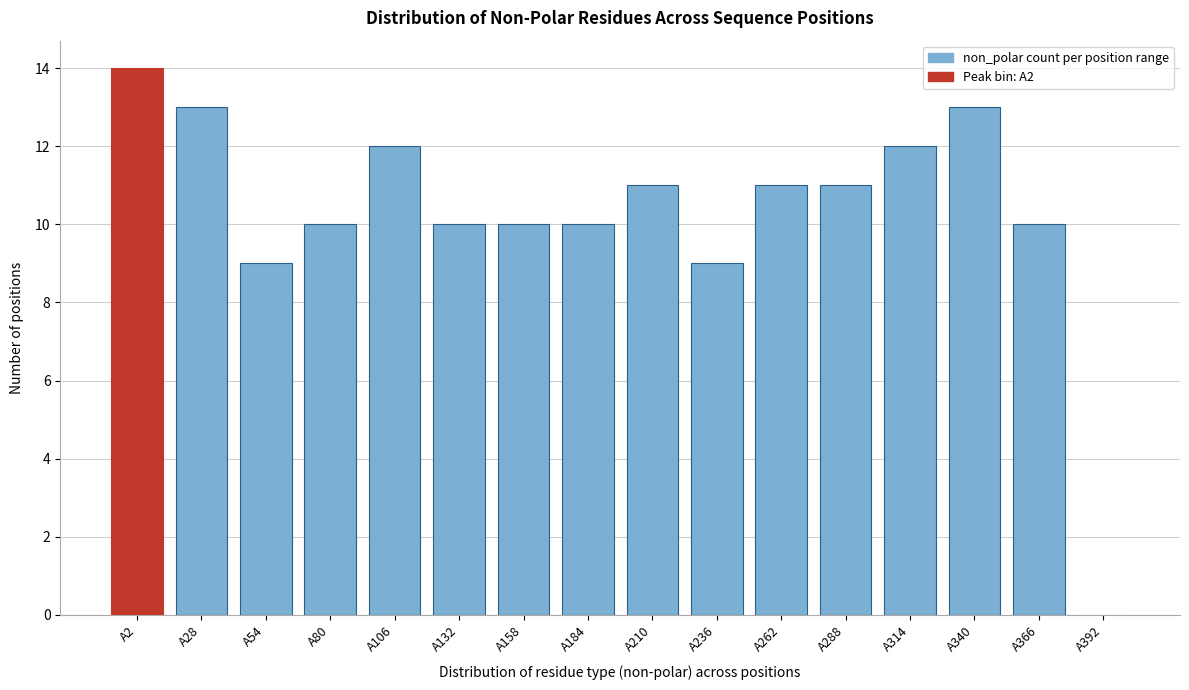

Reading left to right, transcribe all the data shown in this chart.

A2=14	A28=13	A54=9	A80=10	A106=12	A132=10	A158=10	A184=10	A210=11	A236=9	A262=11	A288=11	A314=12	A340=13	A366=10	A392=0